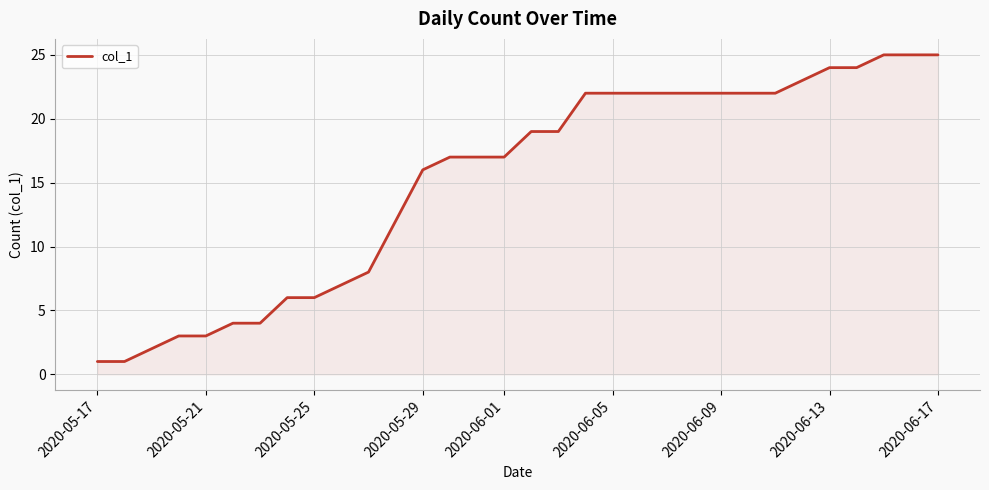

What is the greatest value displayed?

25